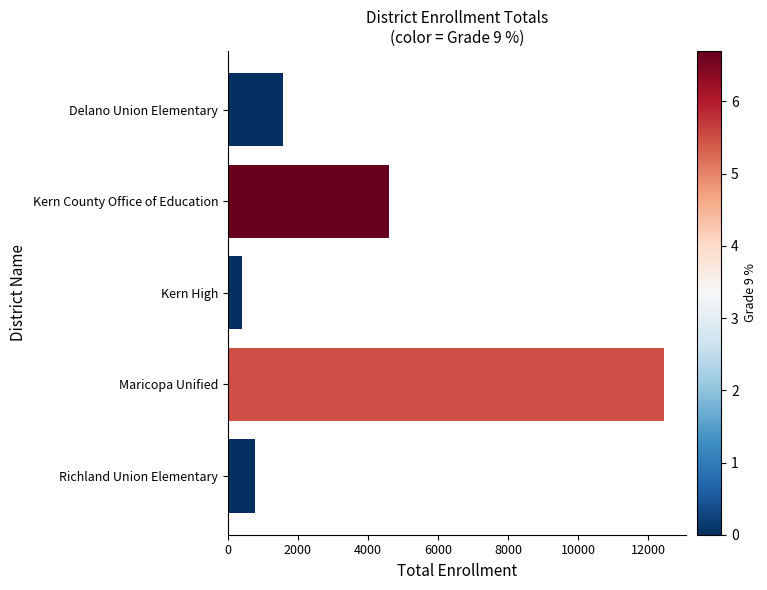

True or false: the data shows 17646 at Maricopa Unified.

False